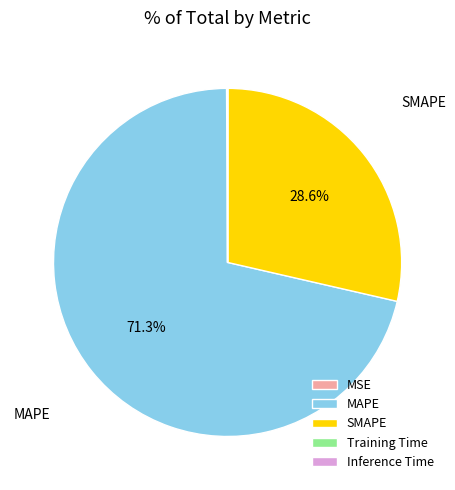

Which slice represents more than half of the pie?

MAPE